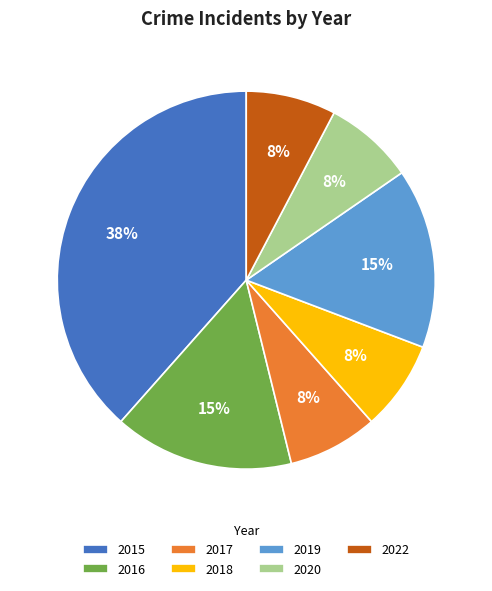

How many segments does this pie chart have?

7